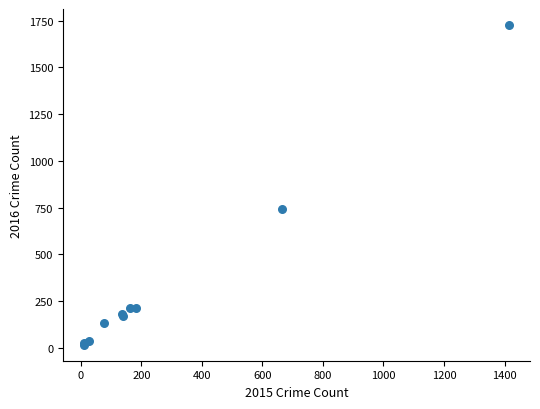

What Y value in the scatter plot is closest to 871?

741